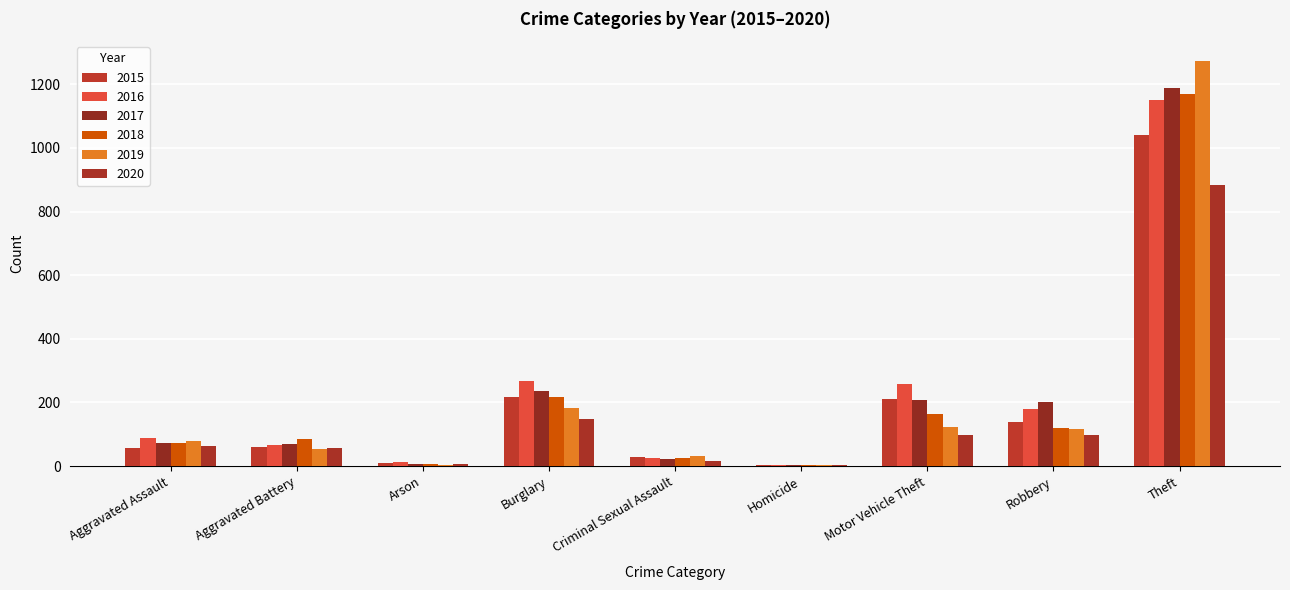

What is the sum of all 2020 values?

1374